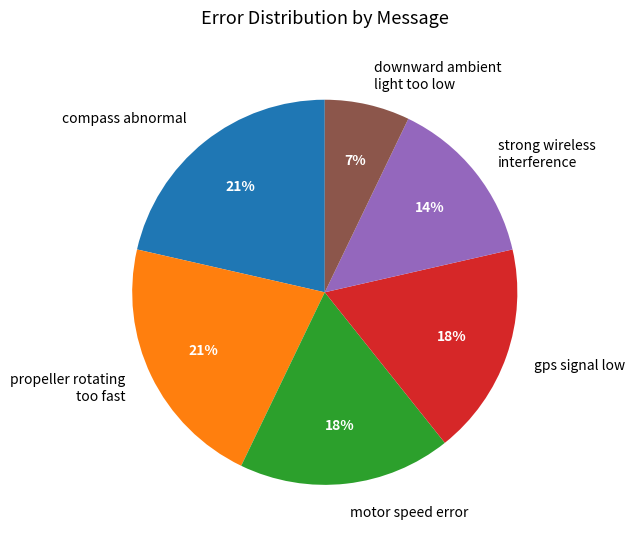

To the nearest percent, what percentage of the pie is compass abnormal?

21%